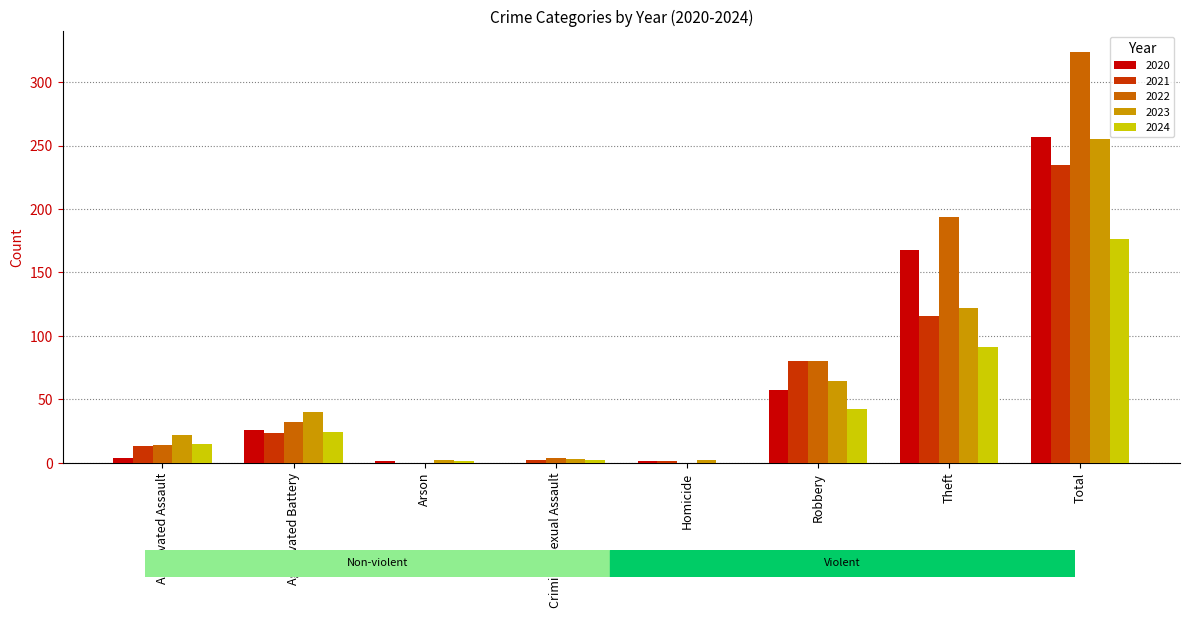

True or false: 2023 has a value of 64 at Robbery.

True